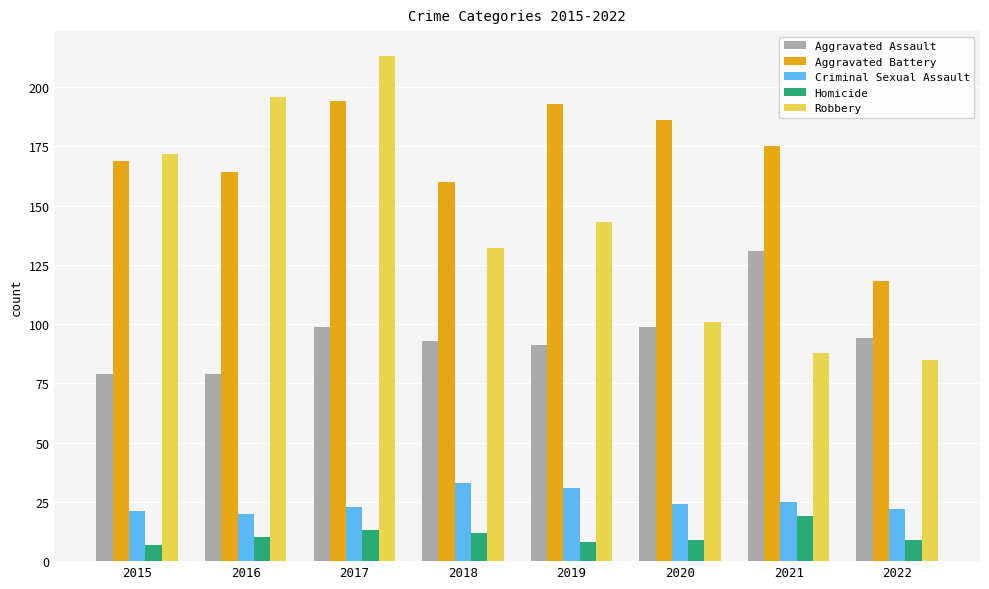

The value of Aggravated Assault at 2021 is 131. True or false?

True